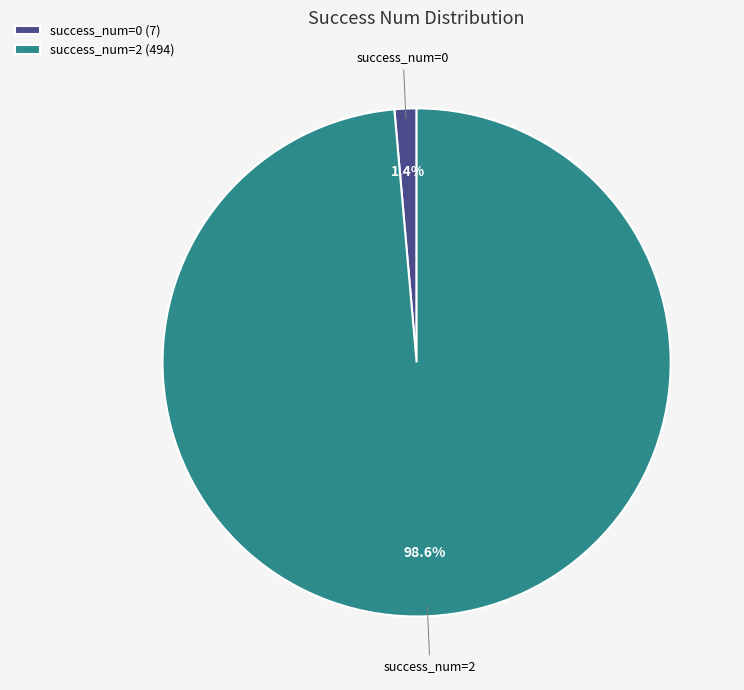

Between success_num=0 and success_num=2, which is larger?

success_num=2